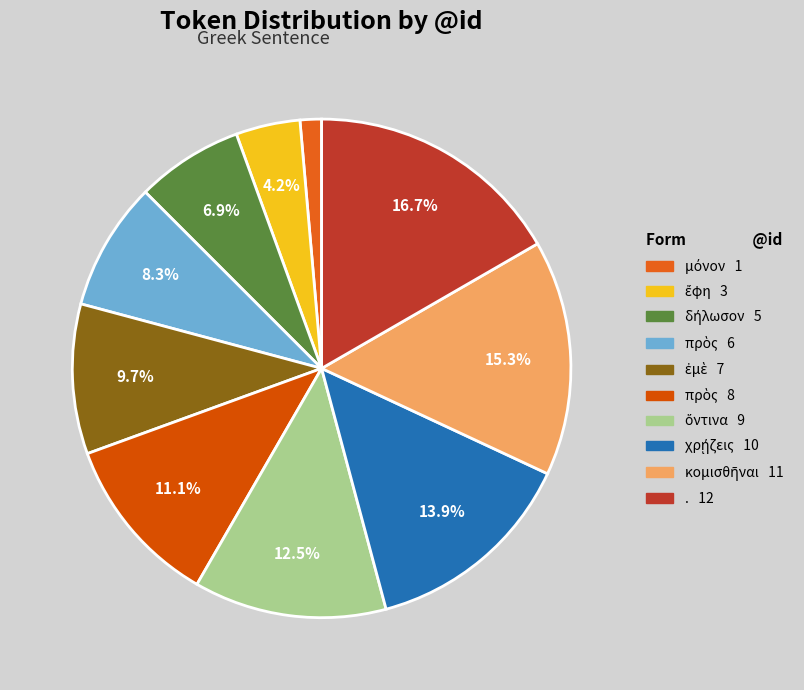

How many segments does this pie chart have?

10